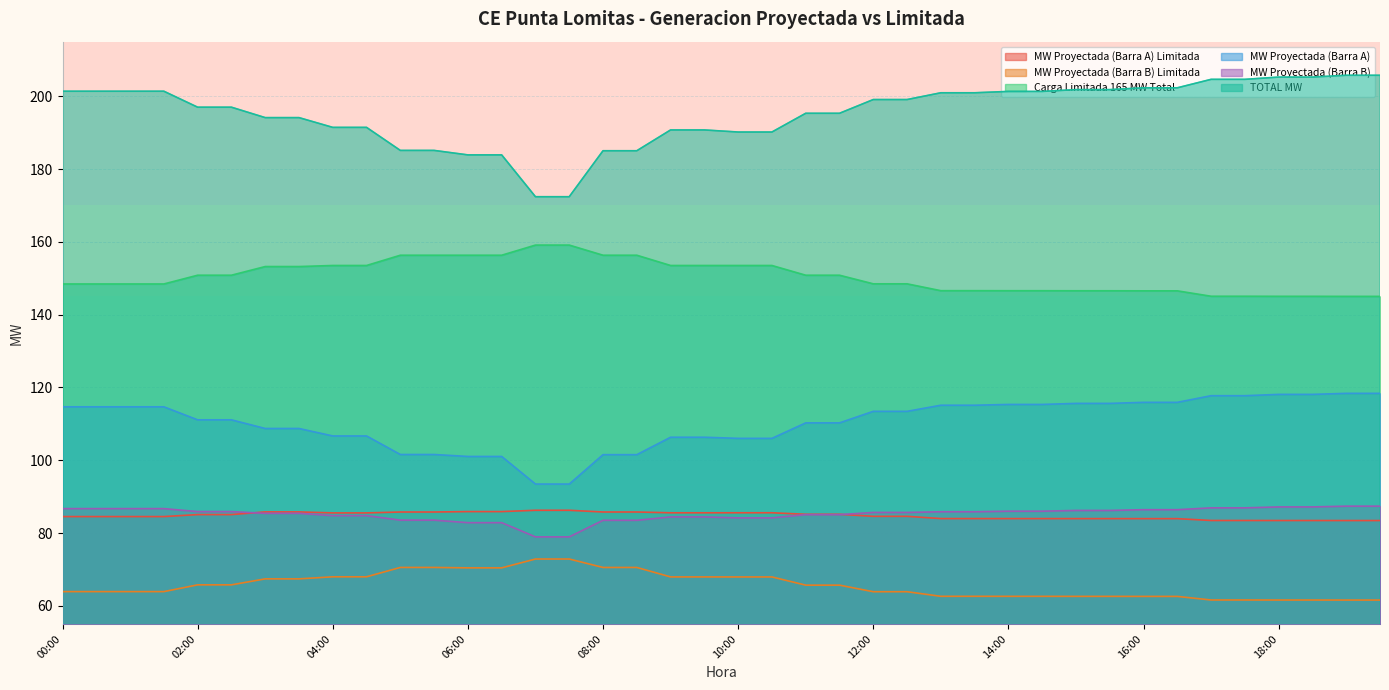

What is the maximum value for MW Proyectada (Barra A)?

118.4